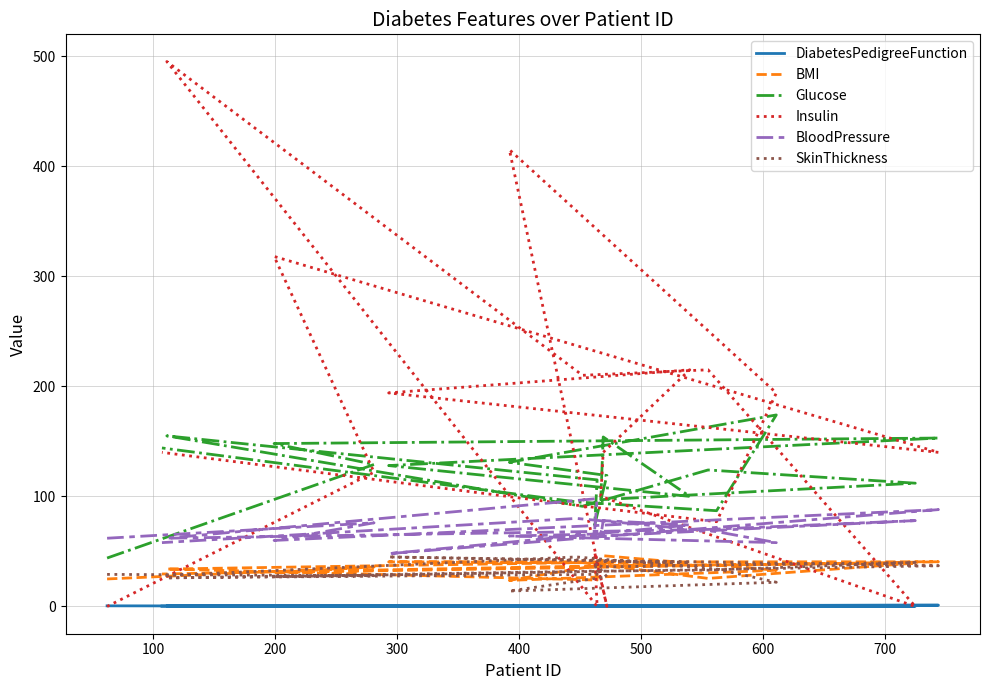

What is the difference between the highest and lowest values at 400?

193.4